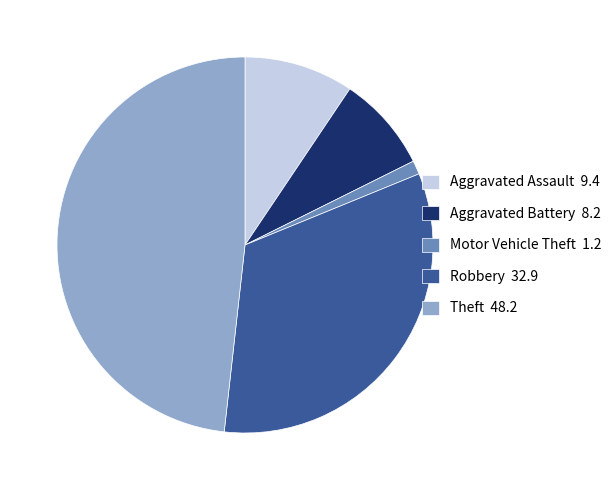

The Theft slice represents 48% of the pie. True or false?

True